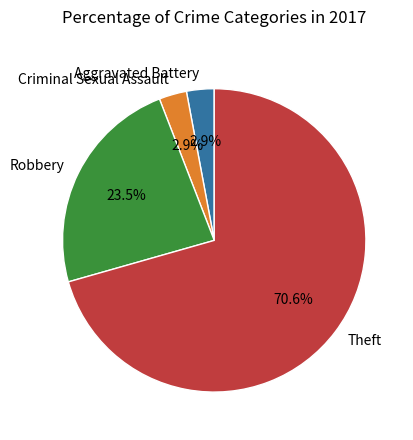

Is there a majority slice in this chart?

Yes